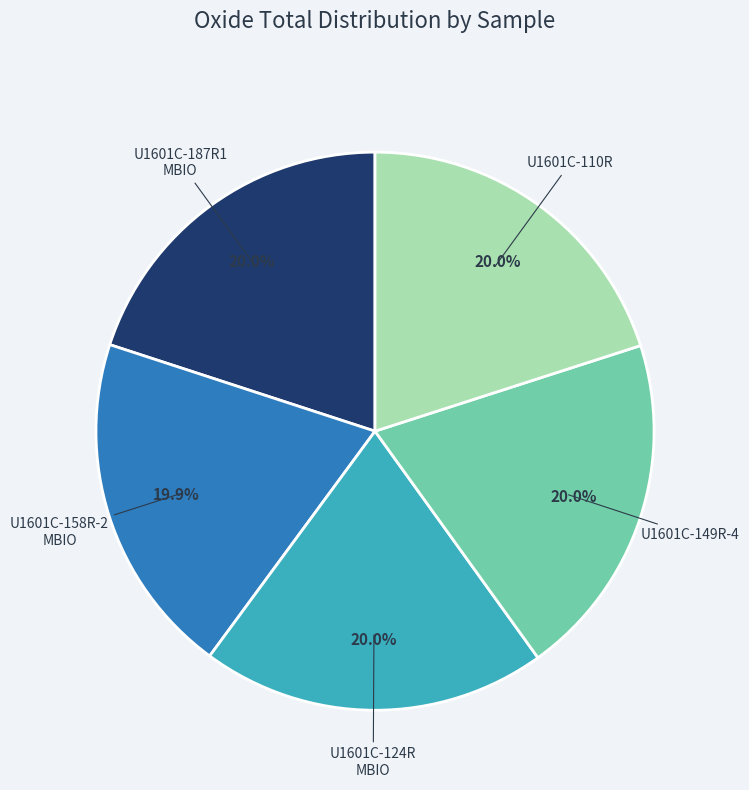

Does any single category account for the majority?

No